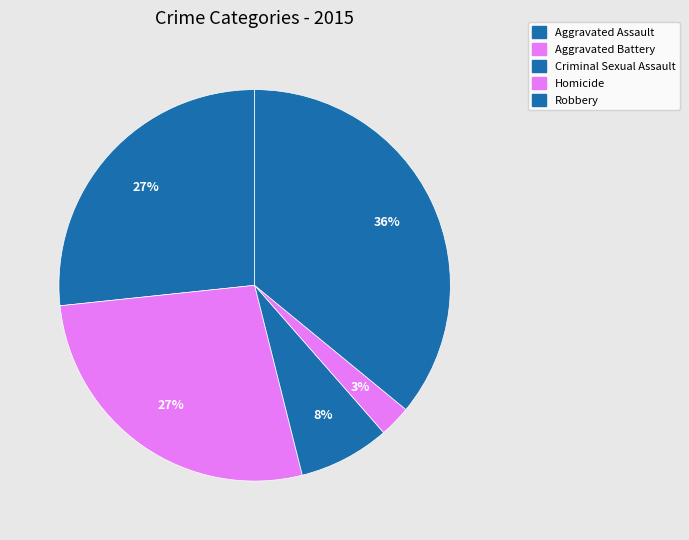

Which category has the biggest portion of the pie?

Robbery